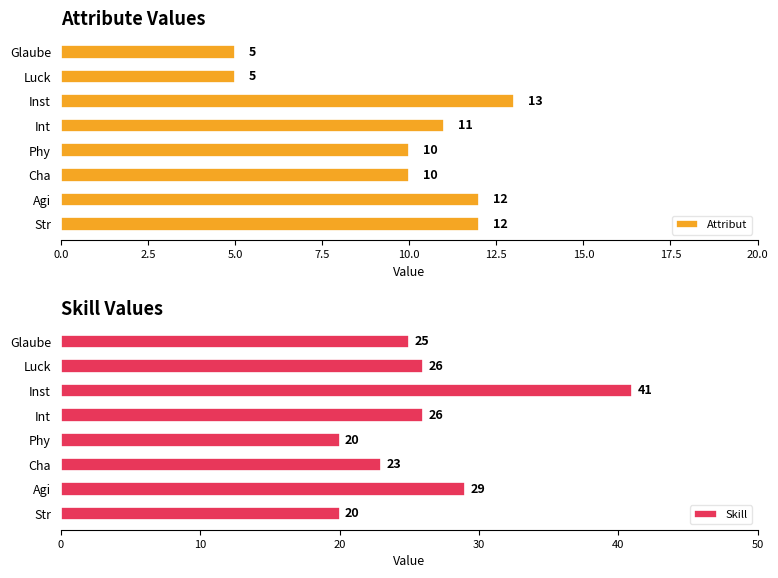

What is the highest value of the Attribut series?

13